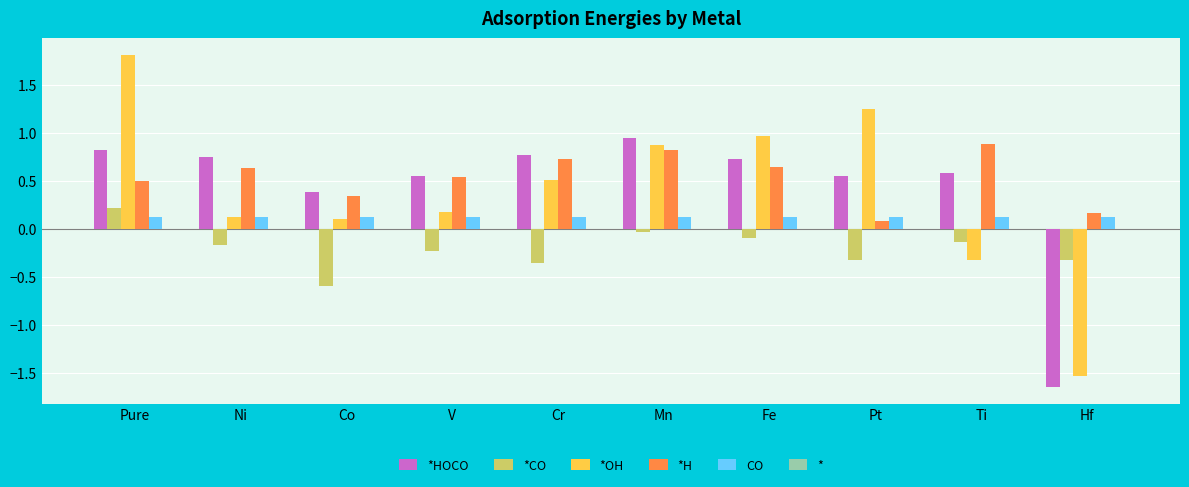

At which category does the chart reach its minimum across all series?

Hf